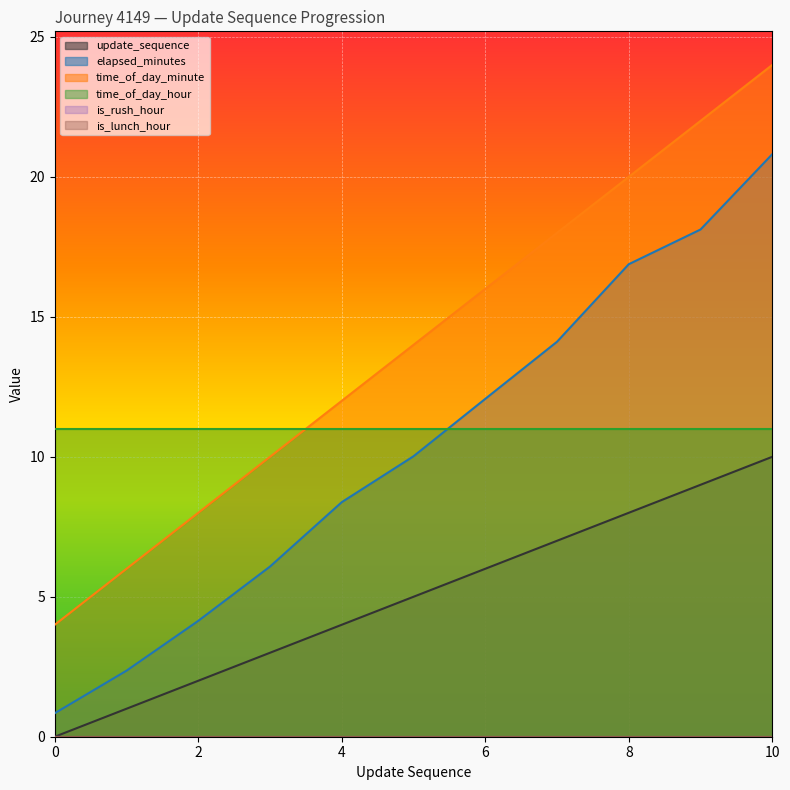

At which label does update_sequence first exceed 5?

6